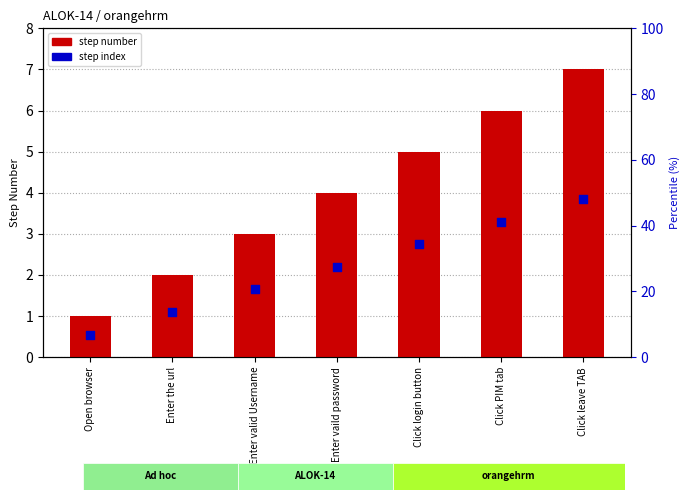

Which series contains the highest Y value?

step number